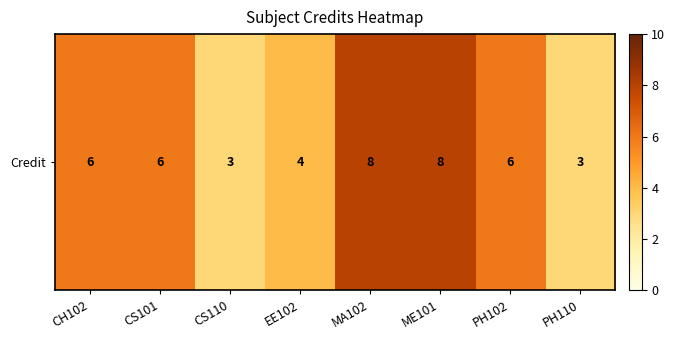

Which label corresponds to the largest value in the chart?

MA102